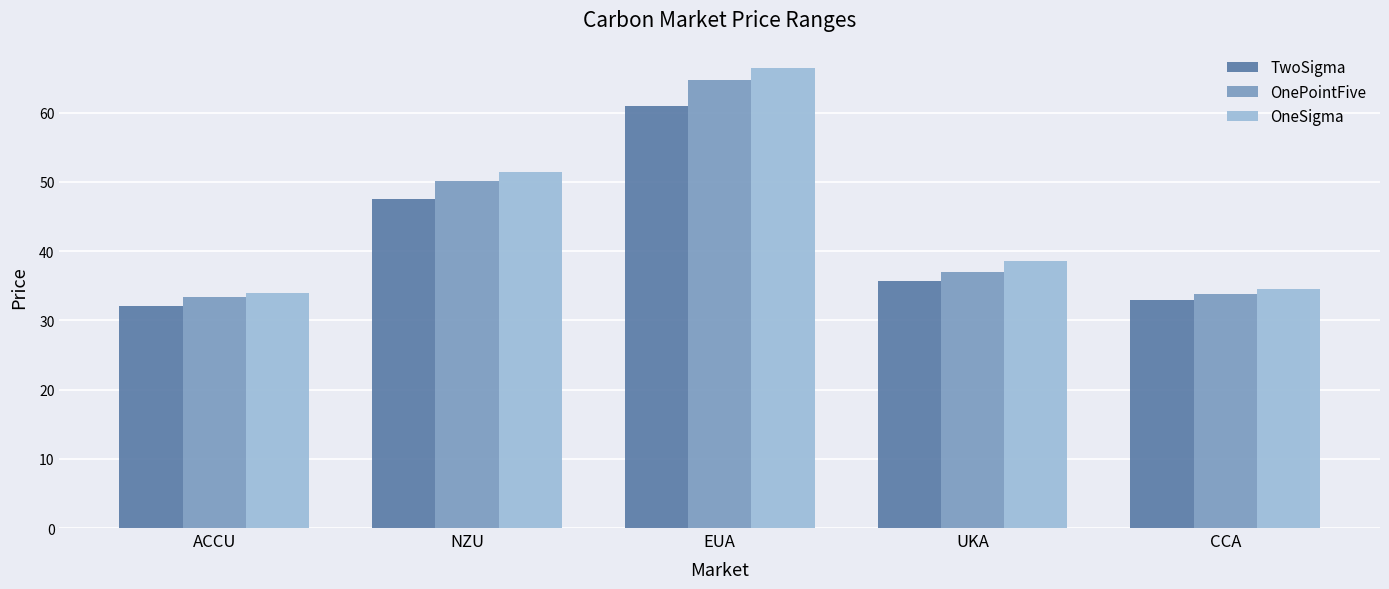

Where is OneSigma nearest to the value 50?

NZU